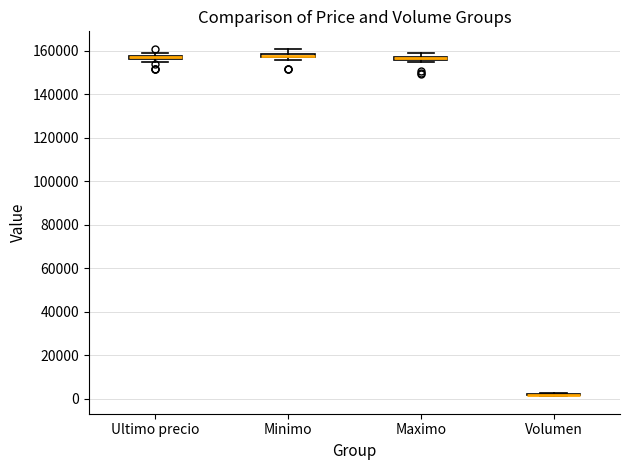

Where is the upper edge of the box for Maximo on the y-axis? The values are not printed on the chart, so give them approximately, as read against the axis.

158000